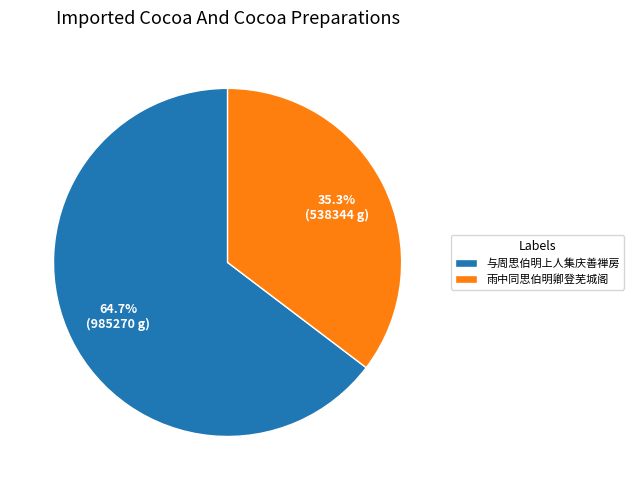

To the nearest percent, what is the difference between the largest and smallest slice percentages?

29%